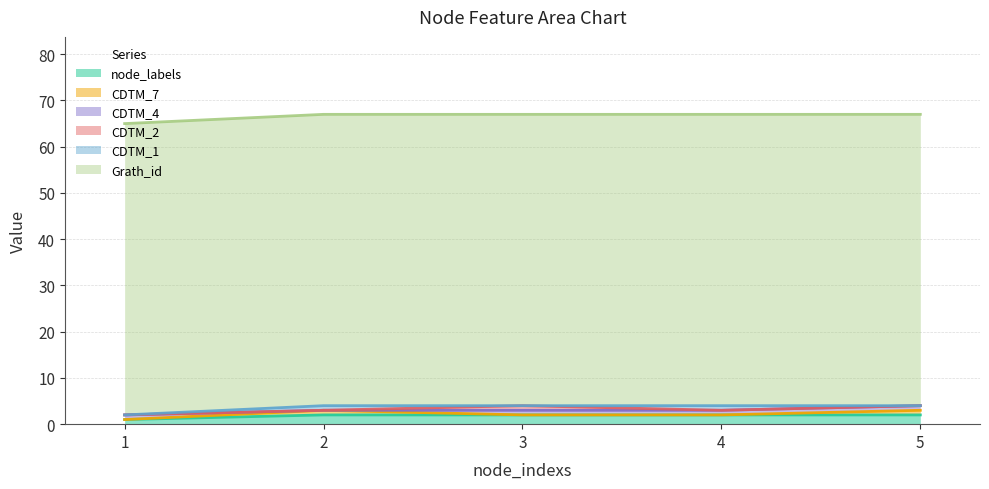

Does the chart display data point markers on the line(s)?

No